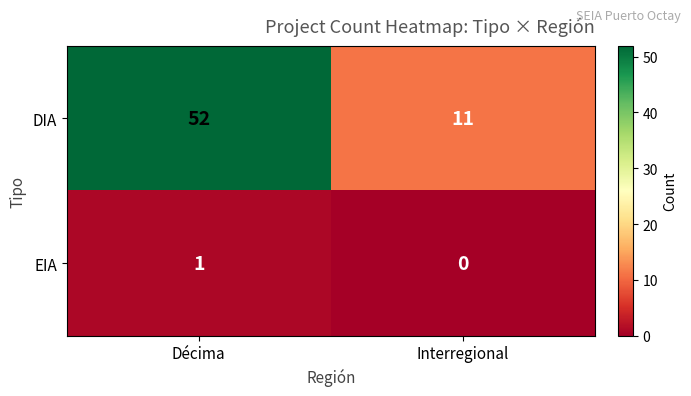

At Interregional, list the series in order from smallest to largest.

EIA, DIA